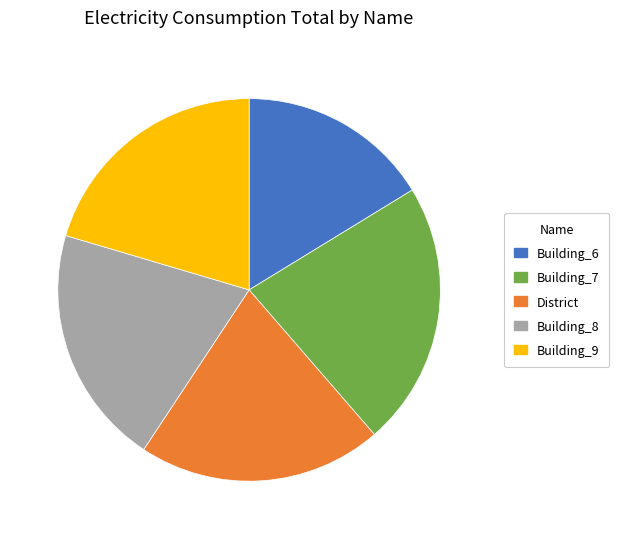

Does Building_7 account for over 50% of the chart?

No